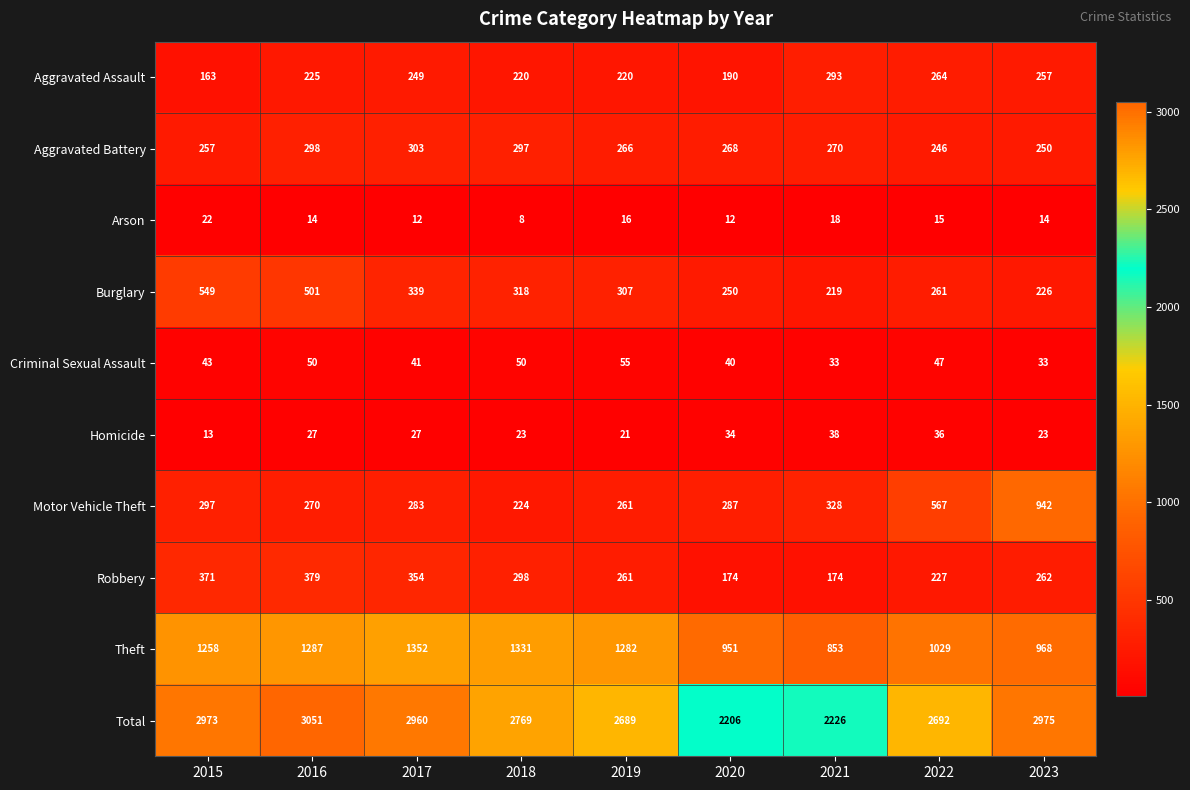

What is the difference between the highest and lowest values at 2022?

2677